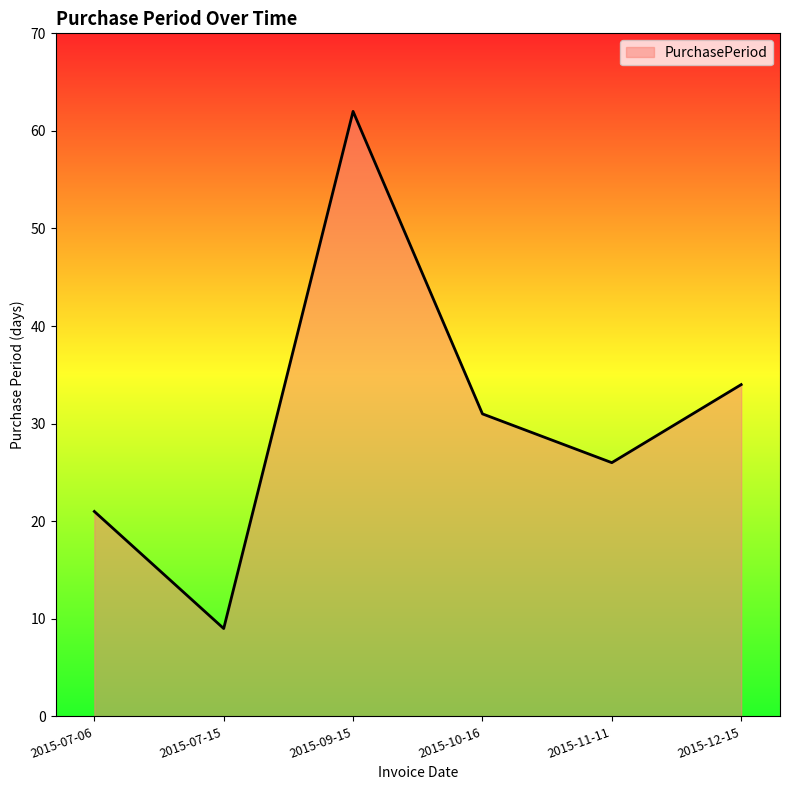

At which category does the data reach its first local valley?

2015-07-15